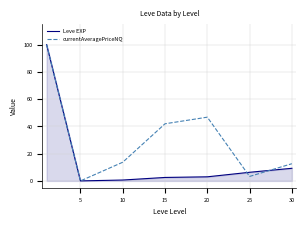

Which series has the largest total across all categories?

currentAveragePriceNQ